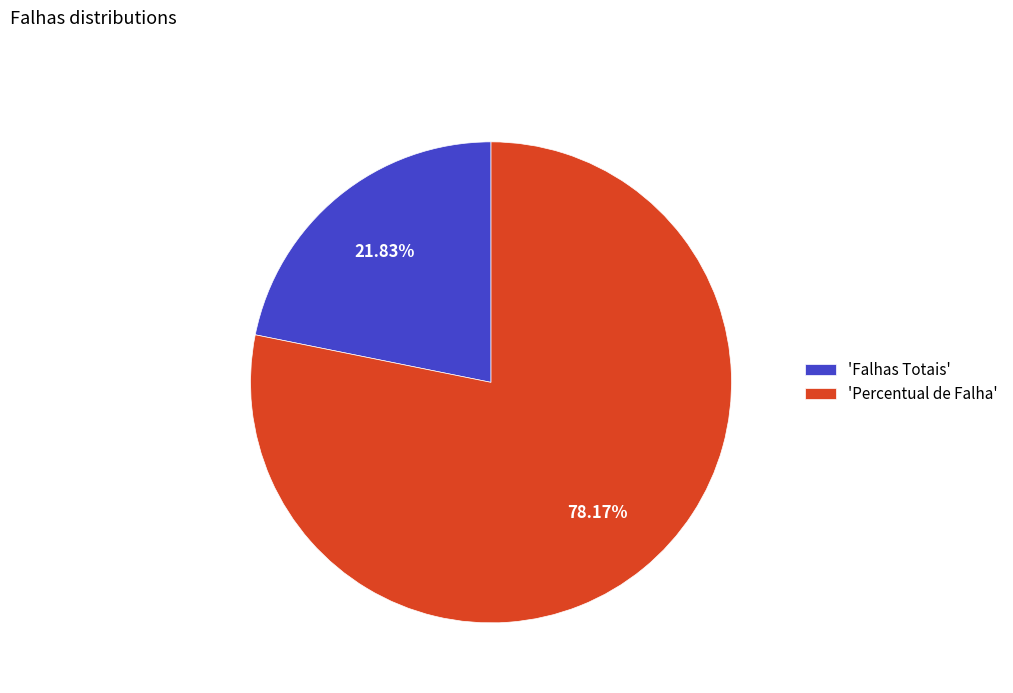

To the nearest percent, what is the average slice percentage?

50%